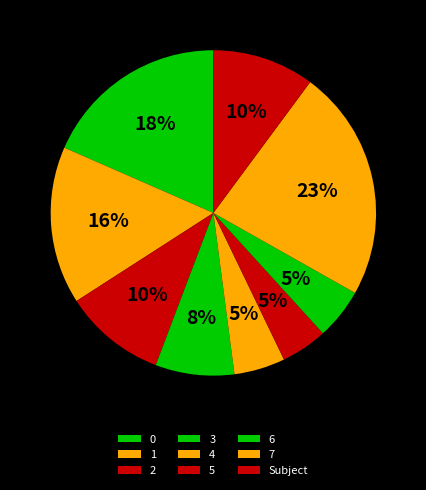

To the nearest percent, what percentage of the pie is 0?

18%